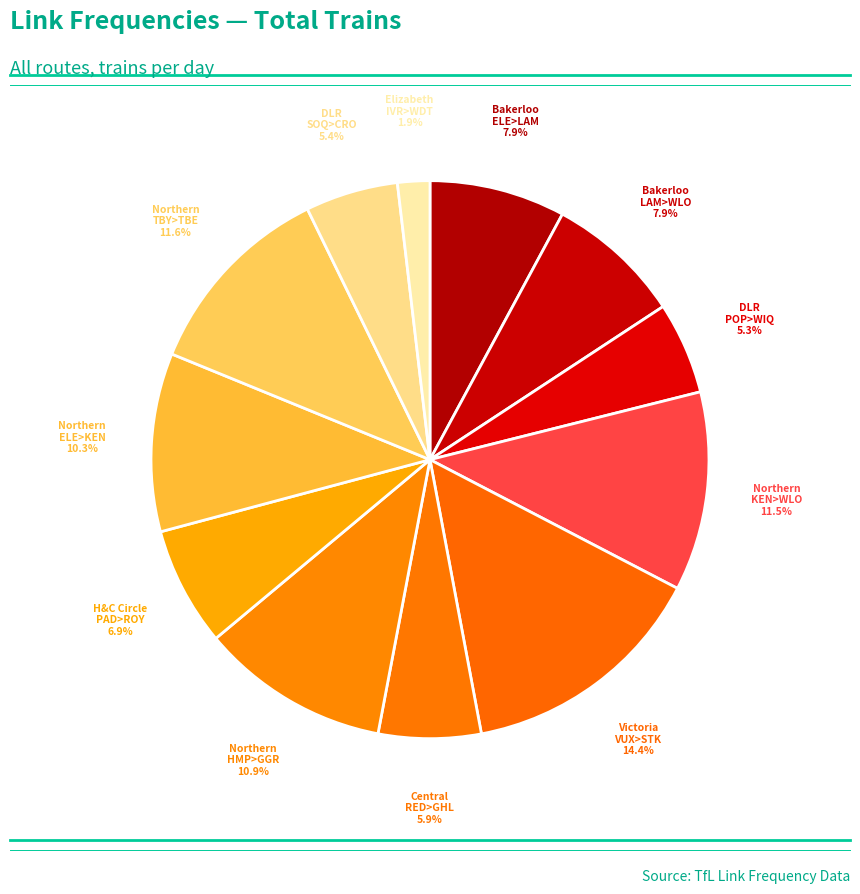

How many slices are in this pie chart?

12